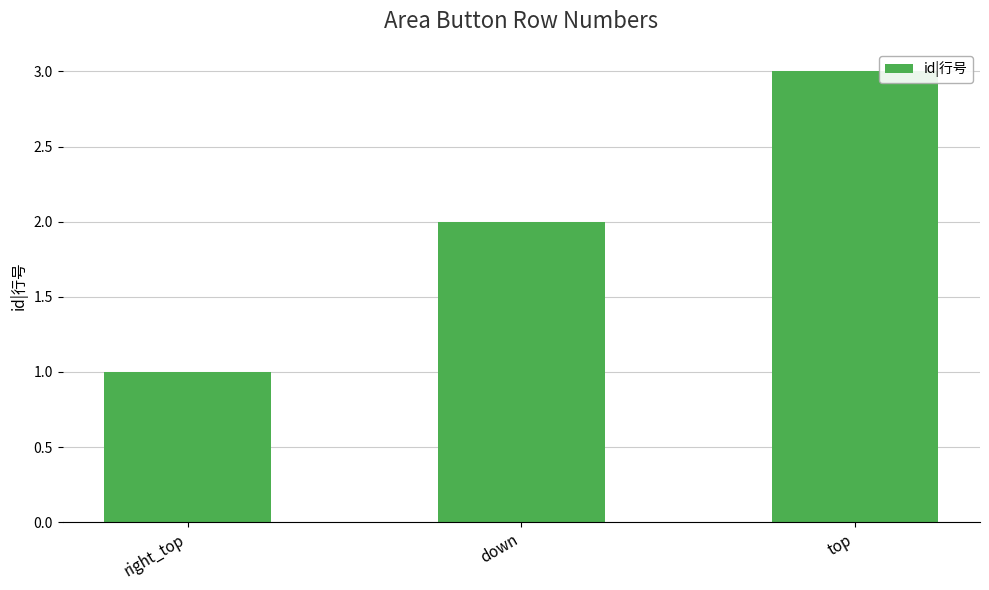

Does the chart contain any negative values?

No